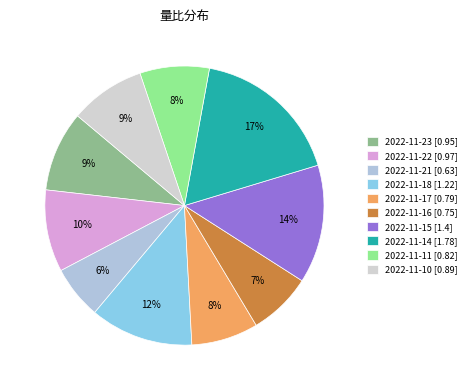

Which category has the smallest portion of the pie?

2022-11-21